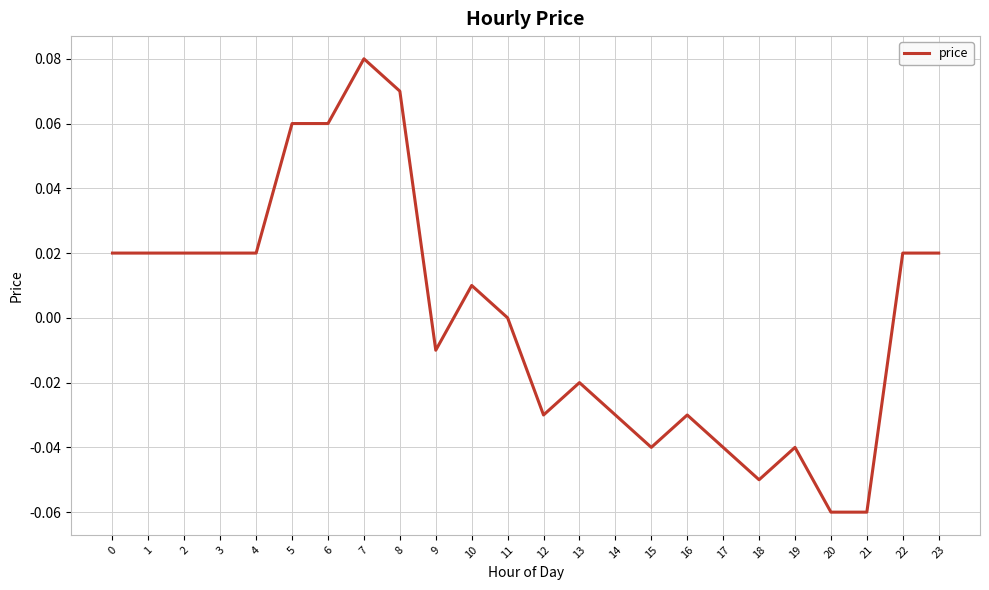

Which label corresponds to the largest value in the chart?

7